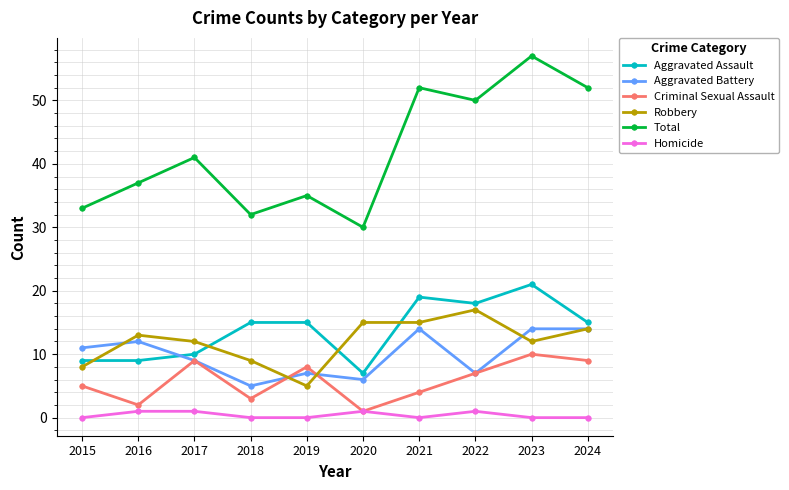

Is this an area chart (filled region under the line)?

No